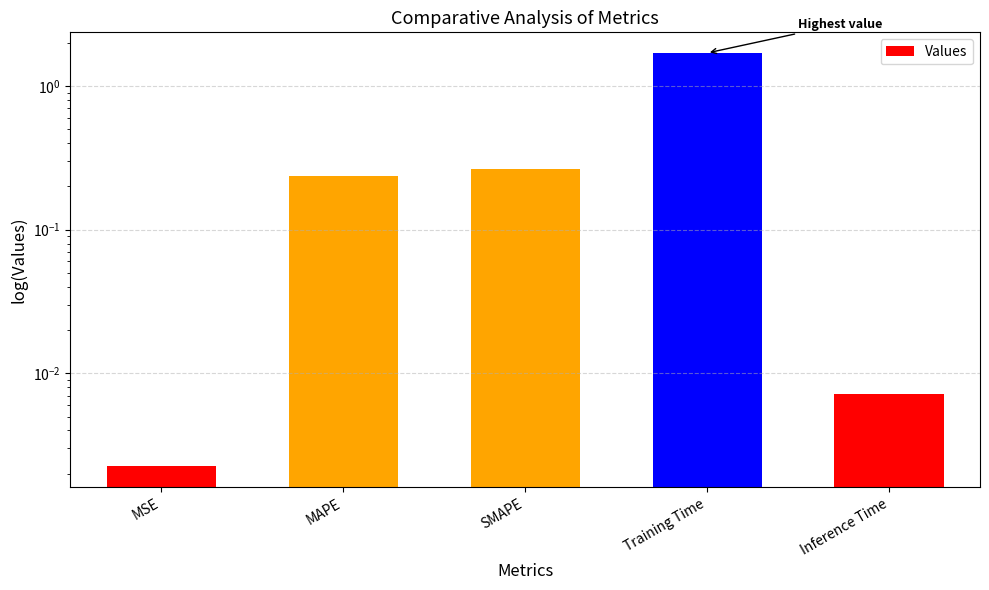

Is it true that the value at Inference Time is 0.0?

False